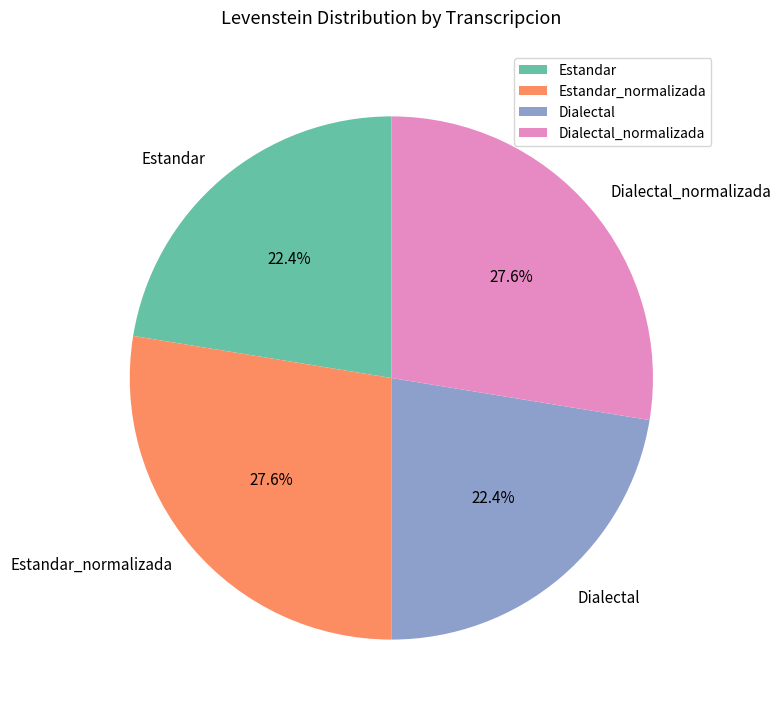

Which has a higher value, Dialectal_normalizada or Estandar?

Dialectal_normalizada